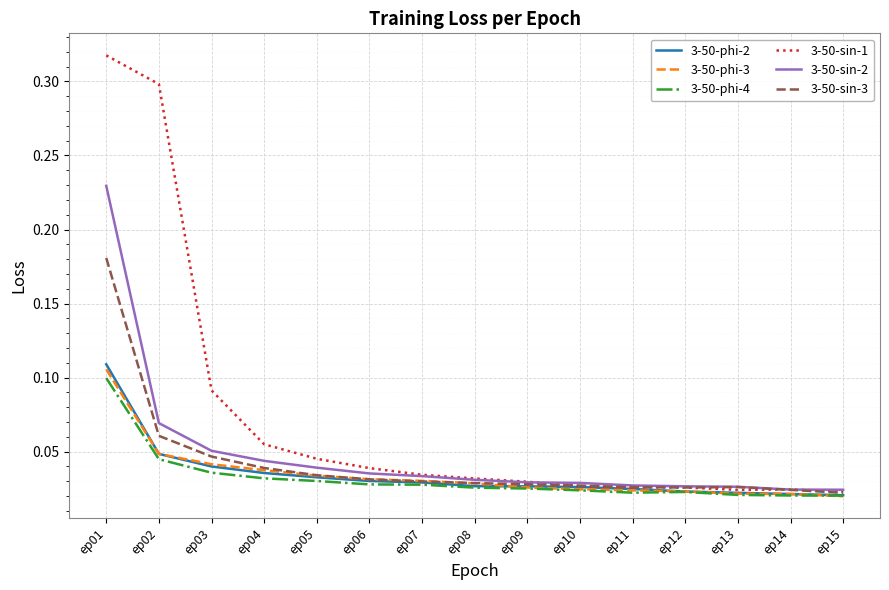

Which category has the highest value in the 3-50-phi-2 series?

ep01